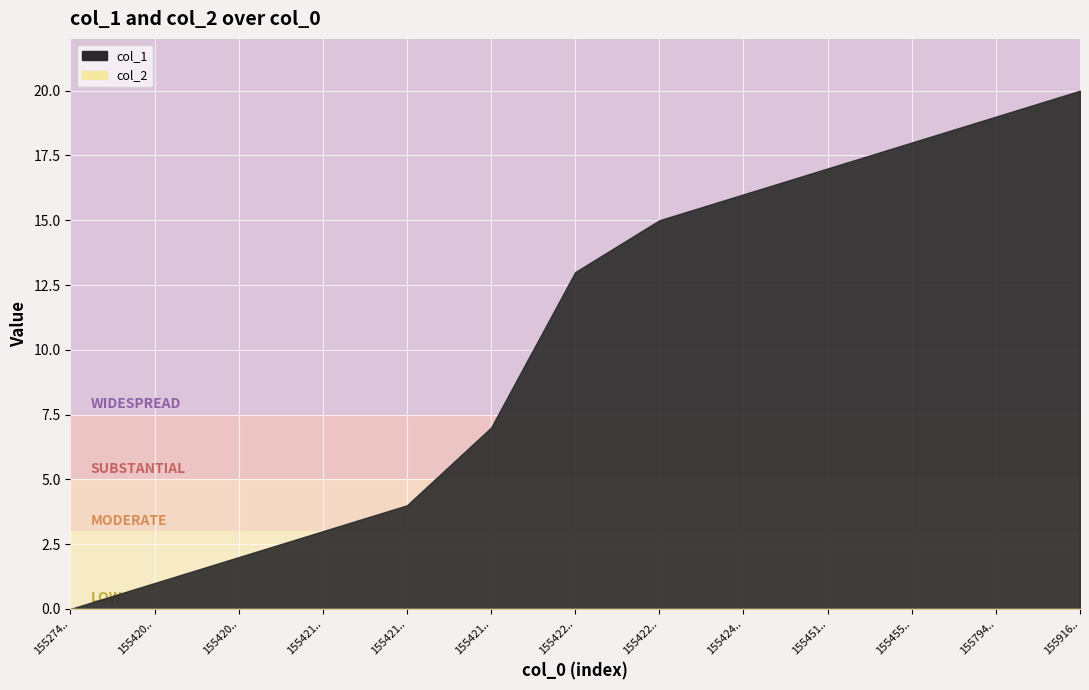

True or false: col_2 and col_1 cross at least once.

False